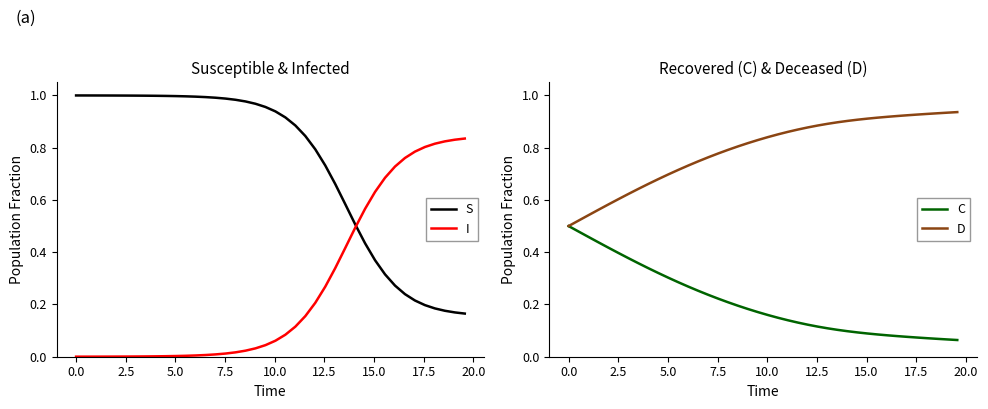

After their last crossing, which series has the higher values: S or I?

I